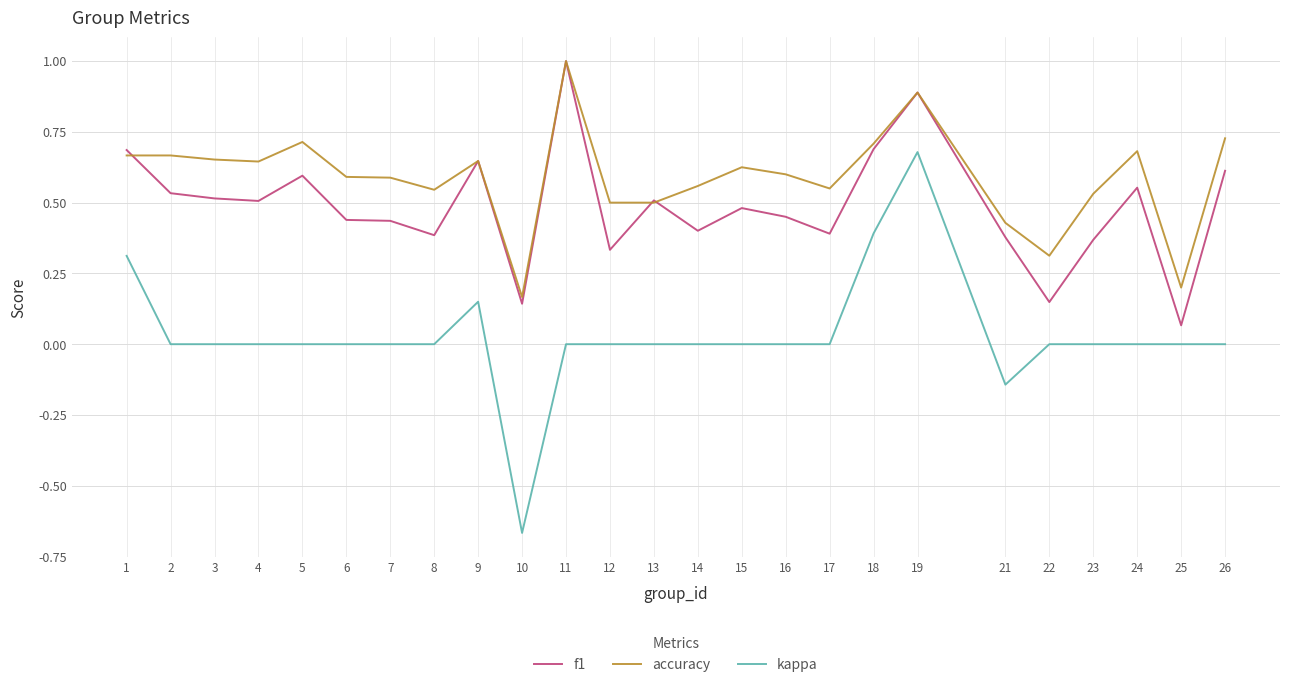

Between 9 and 21, which series saw the biggest shift?

kappa